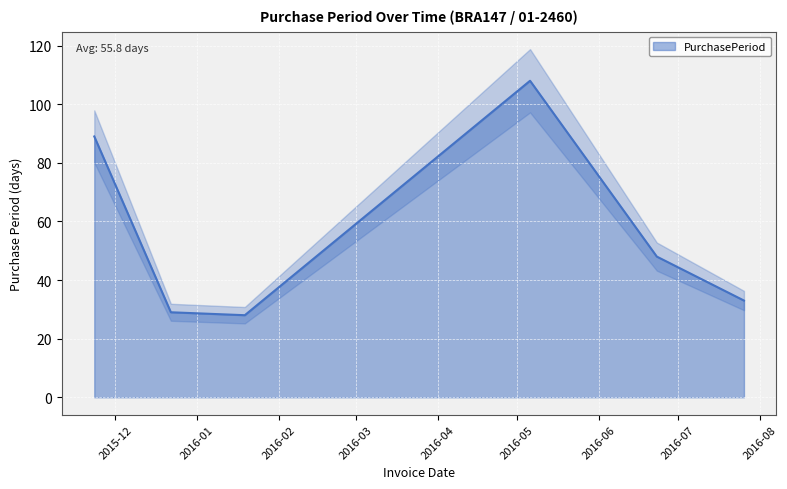

What is the smallest value displayed?

28